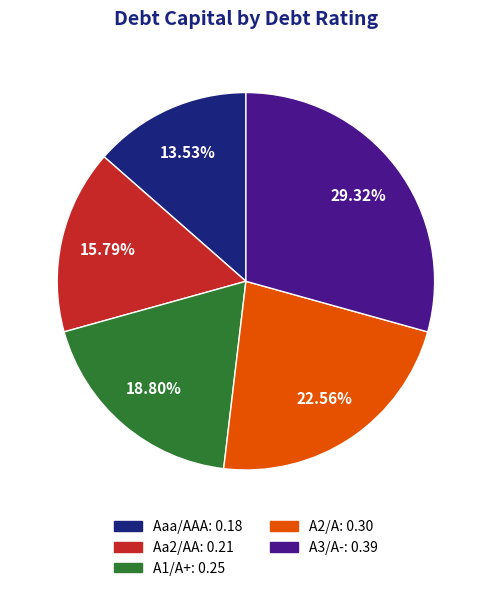

Is it true that A2/A is 15% of the pie?

False